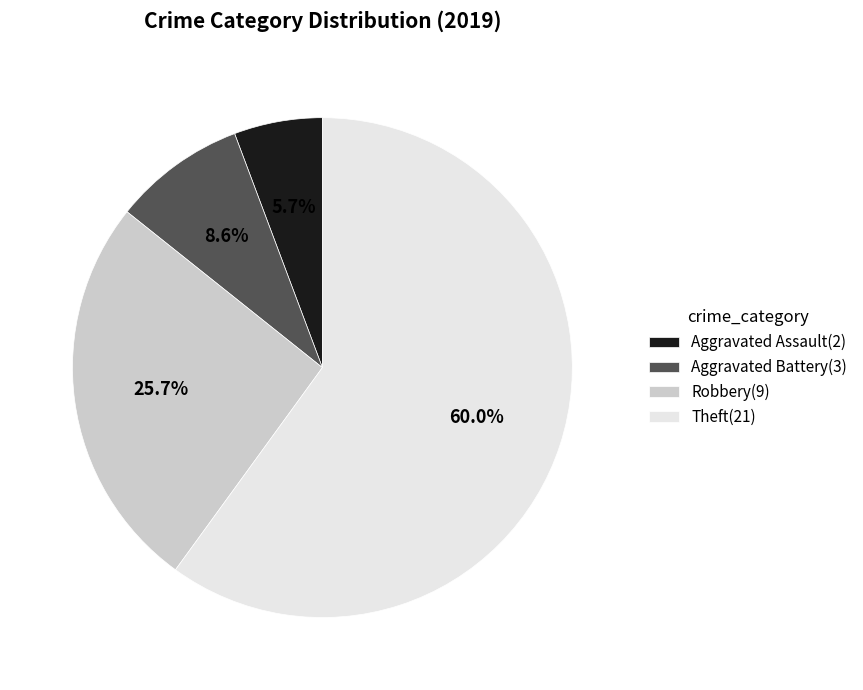

Does Aggravated Battery(3) account for over 50% of the chart?

No